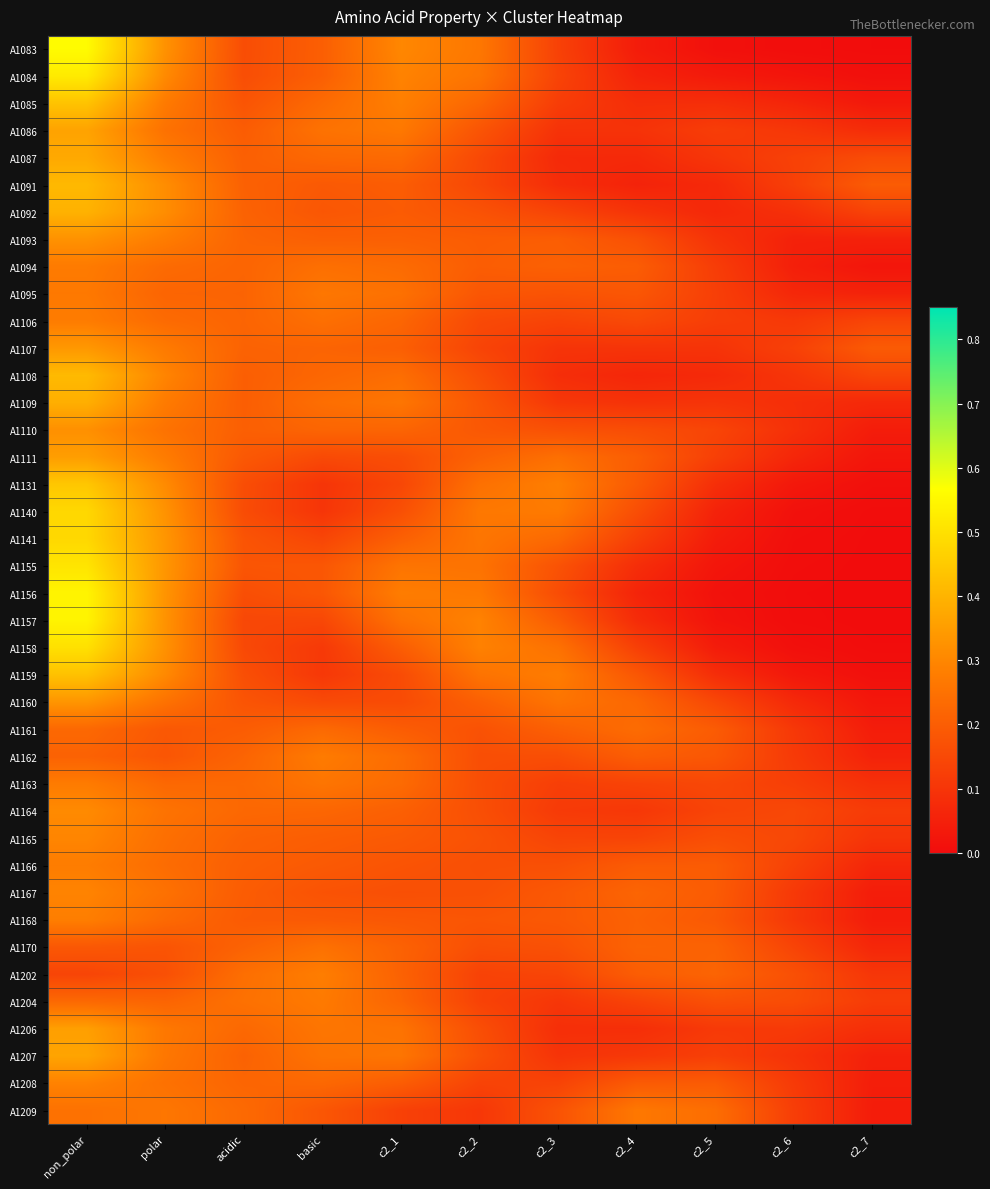

What is the difference between the highest and lowest values at c2_3?

0.2